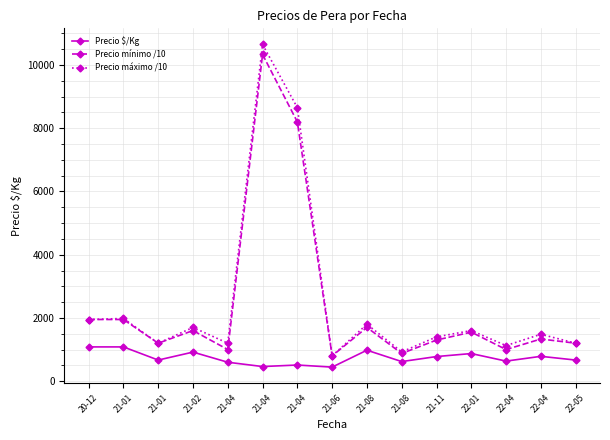

Rank the series at 21-01 from highest to lowest value.

Precio máximo /10, Precio mínimo /10, Precio $/Kg